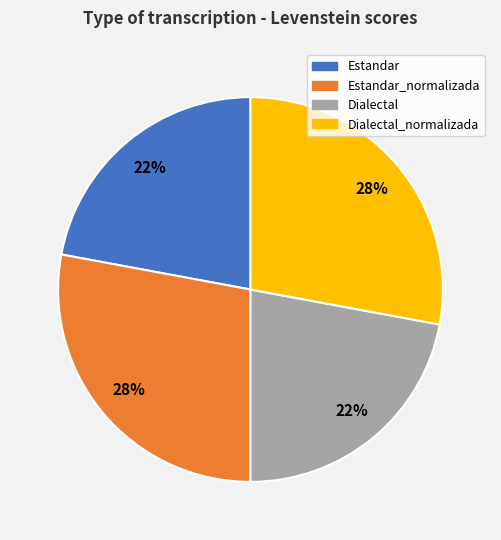

To the nearest percent, what is the average slice percentage?

25%